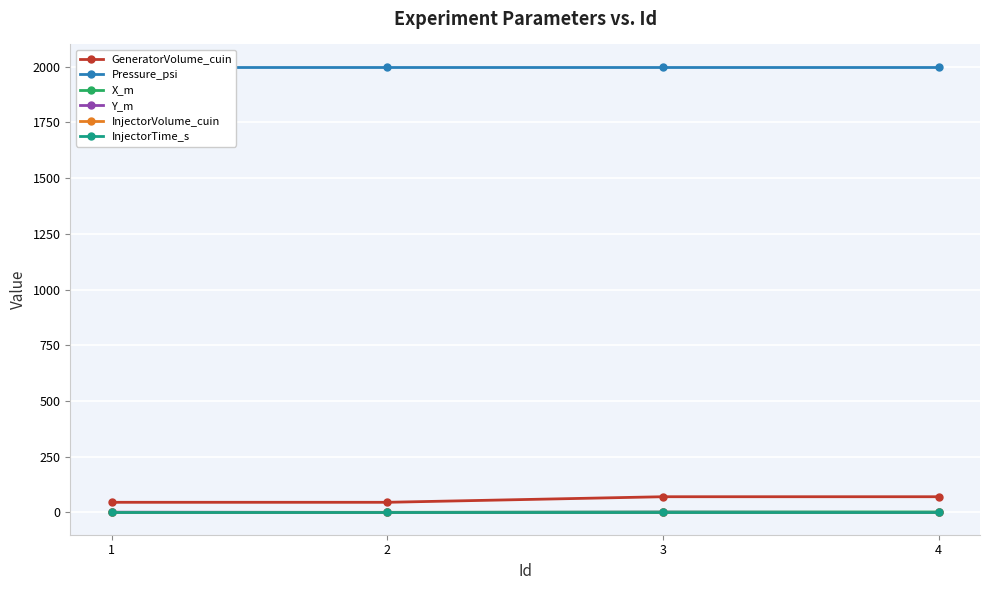

How many times do Y_m and InjectorVolume_cuin cross each other?

3